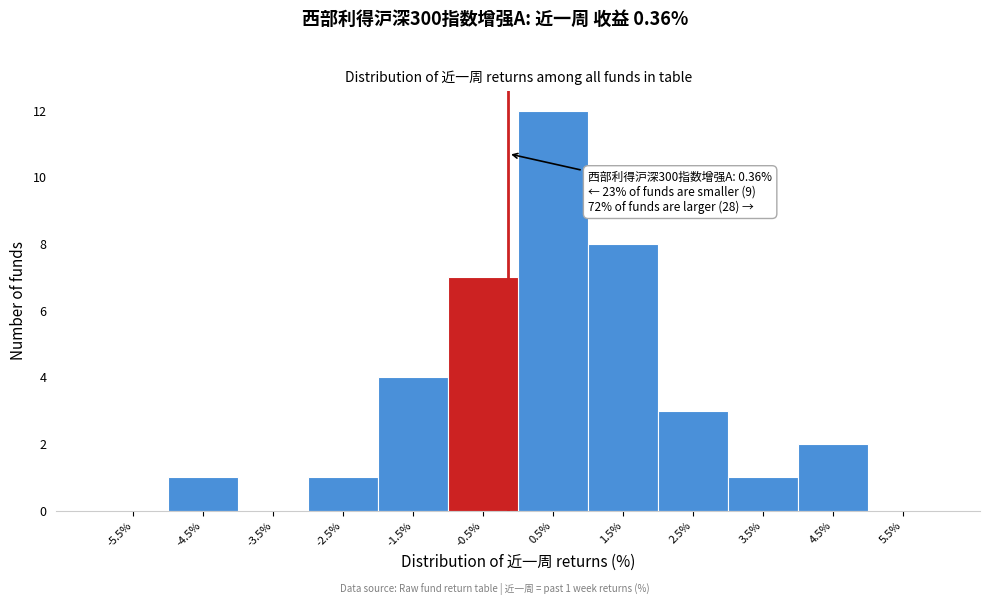

Reading left to right, transcribe all the data shown in this chart.

-5.5%=0	-4.5%=1	-3.5%=0	-2.5%=1	-1.5%=4	-0.5%=7	0.5%=12	1.5%=8	2.5%=3	3.5%=1	4.5%=2	5.5%=0